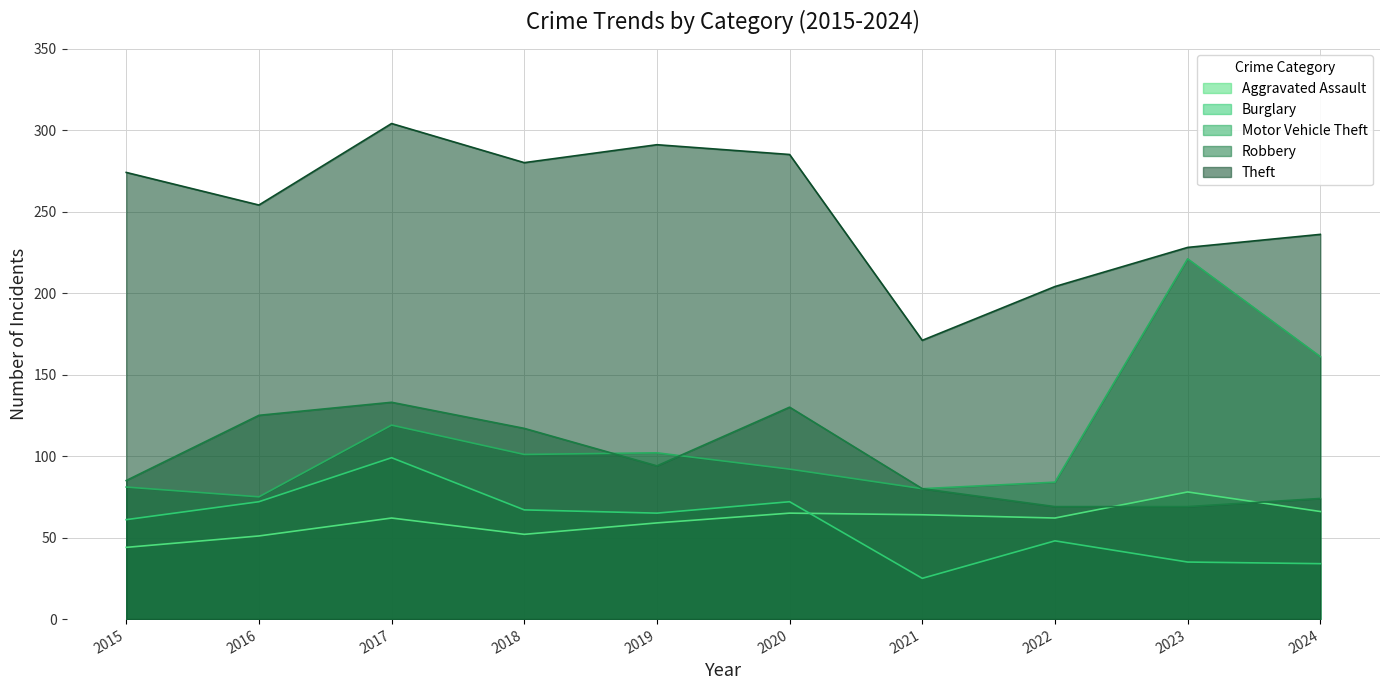

Does the chart display data point markers on the line(s)?

No